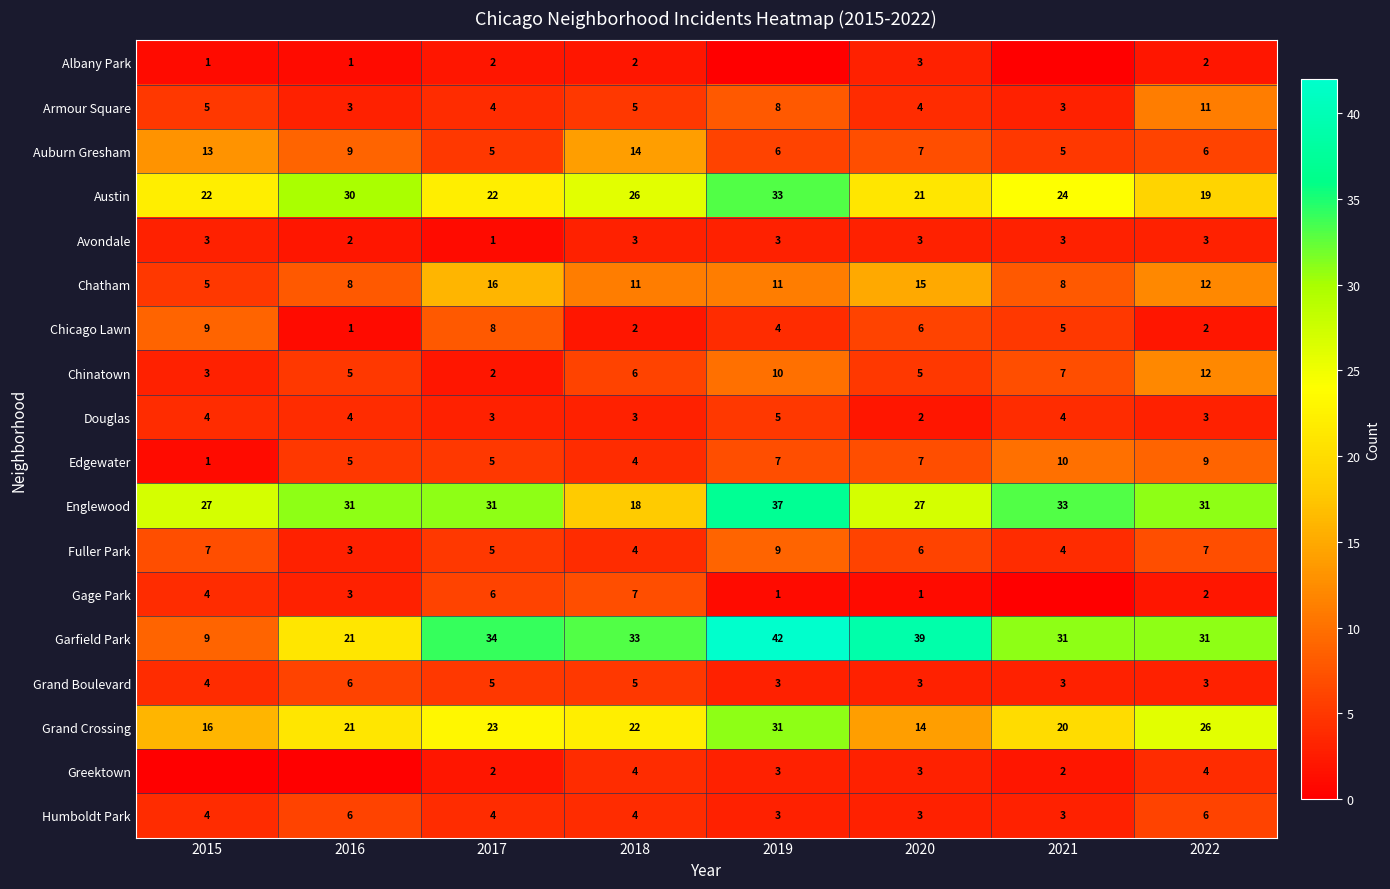

At which label is Grand Boulevard closest to 4?

2015